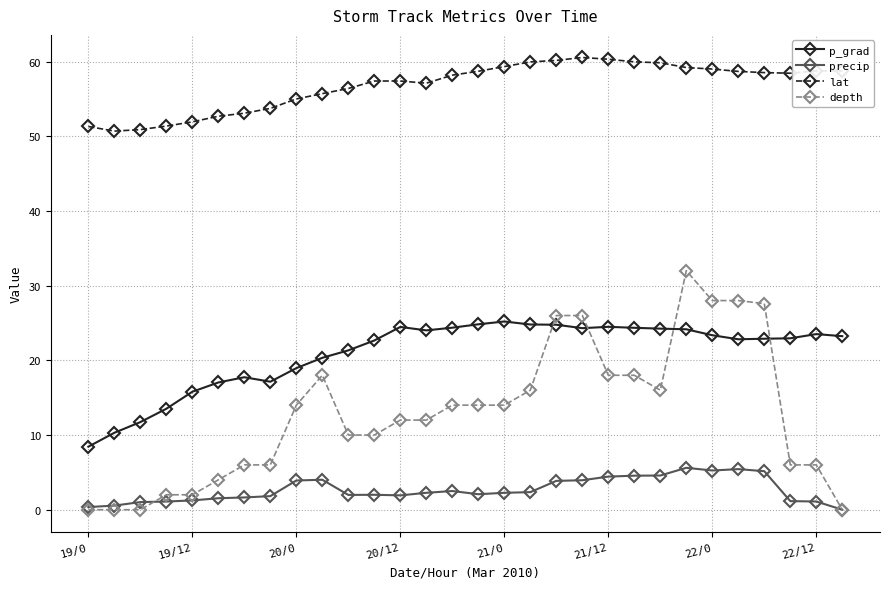

True or false: p_grad has more than 1 points higher than both neighbors.

True